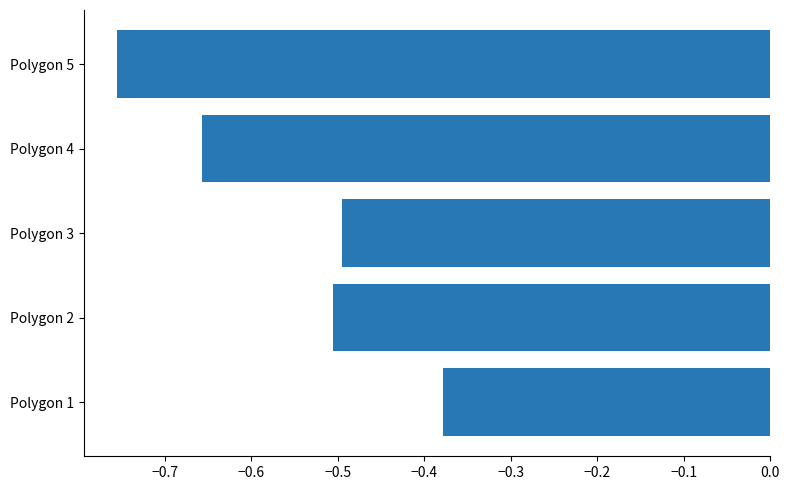

Between Polygon 4 and Polygon 2, which is larger?

Polygon 2